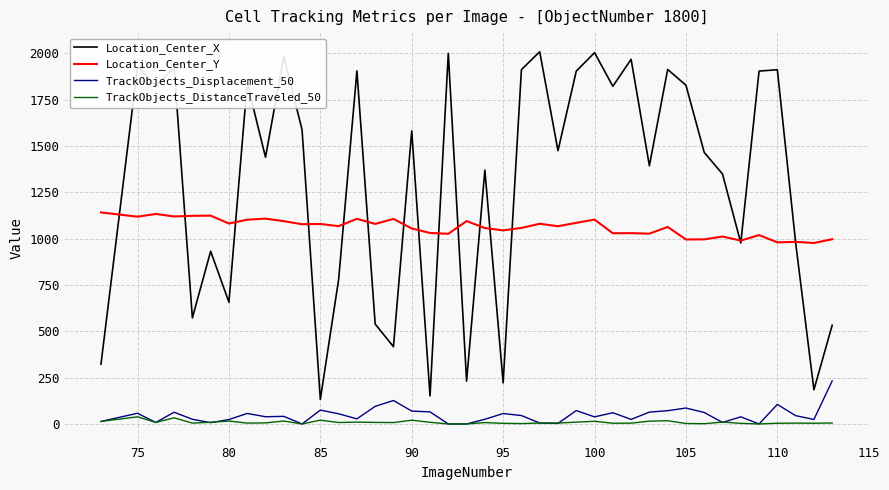

Which series has the largest total across all categories?

Location_Center_X